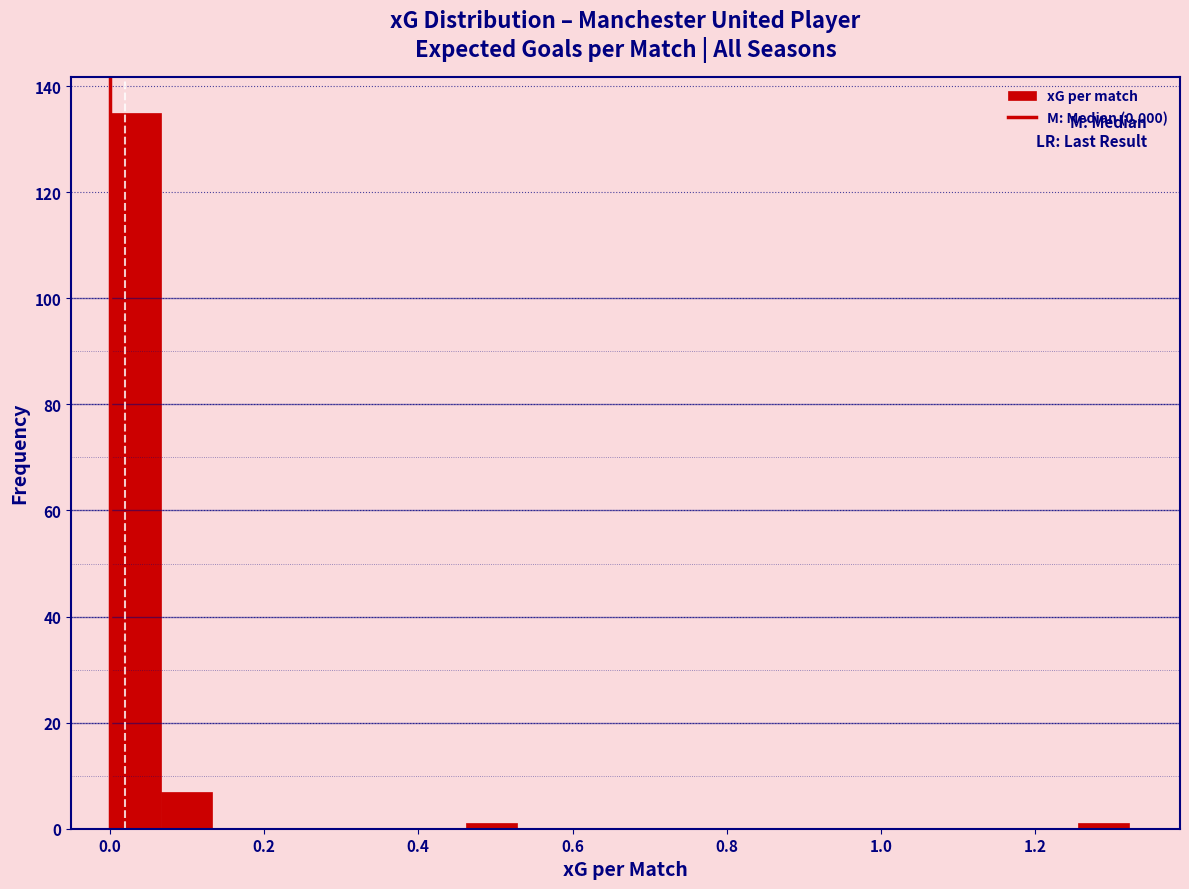

Around what value on the x-axis is the tallest bar? Give the approximate position of its centre, as read against the axis.

0.04